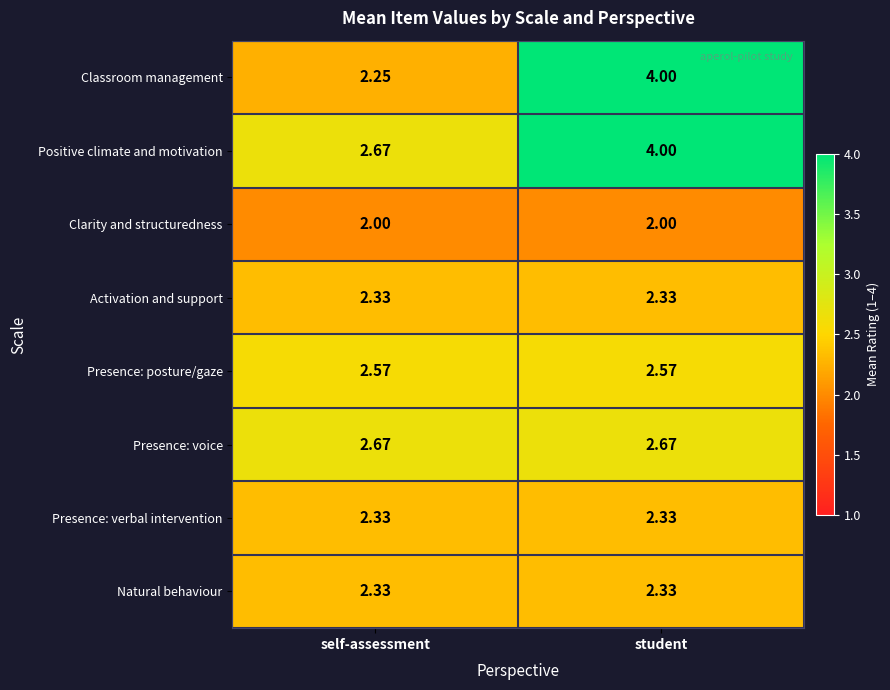

Which category has the highest value across all series?

student